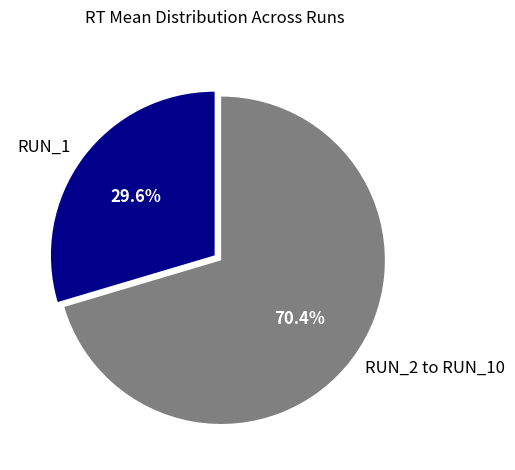

Combined, what portion of the pie is RUN_1 and RUN_2 to RUN_10?

100.0%